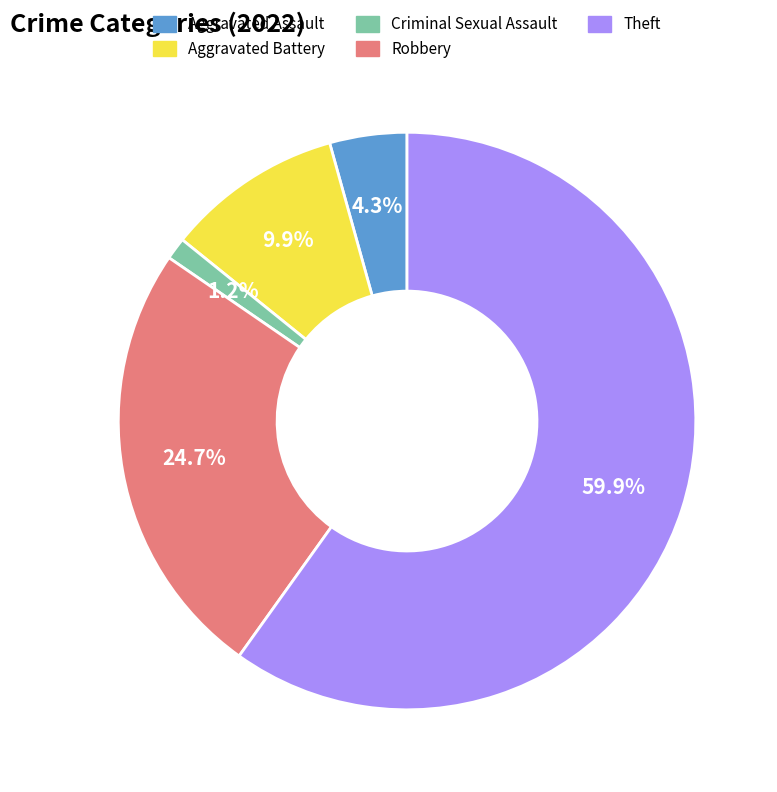

Approximately how many times larger is the value at Aggravated Assault compared to Robbery?

0.2